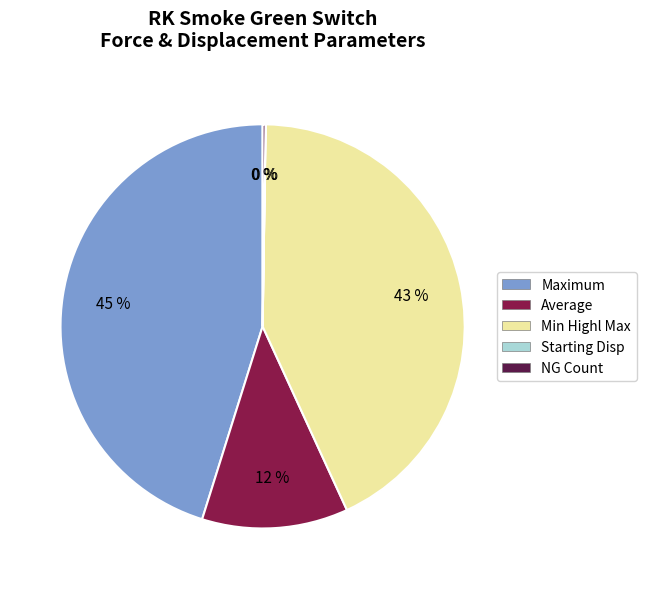

What is the largest slice in the pie chart?

Maximum